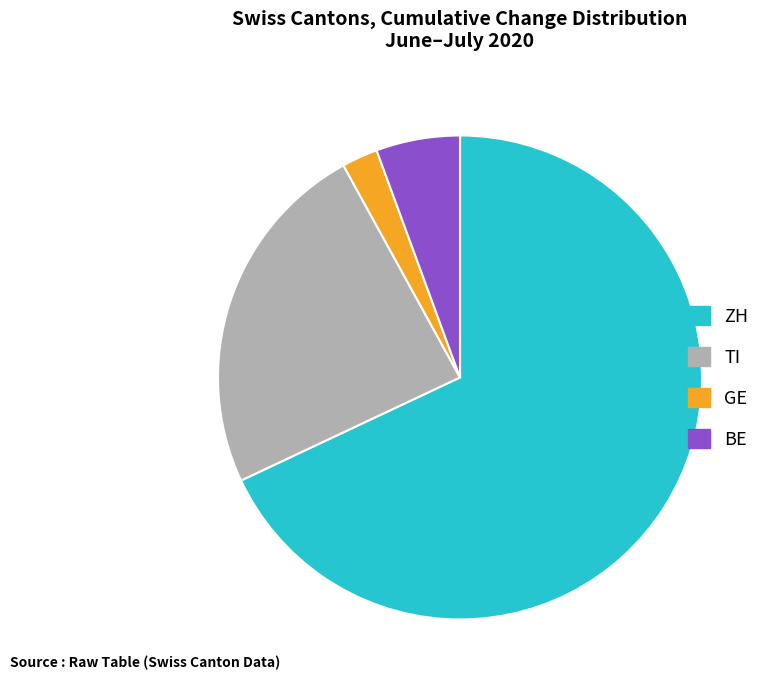

Is there a majority slice in this chart?

Yes